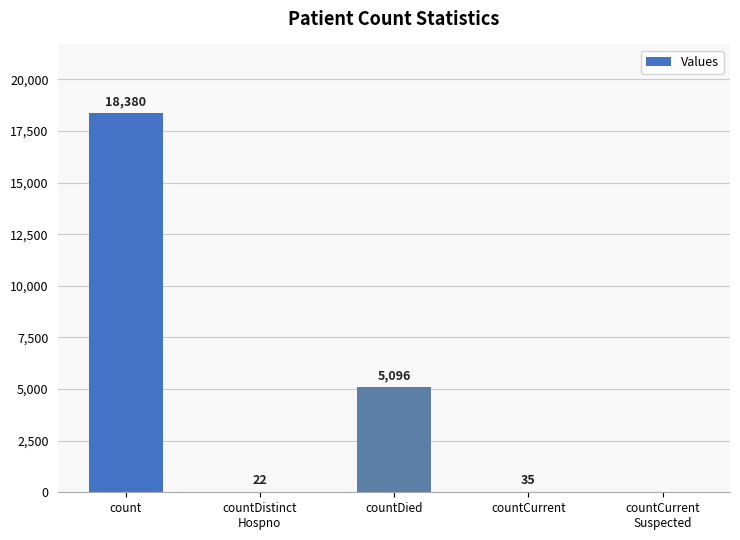

How many categories are shown in the chart?

5